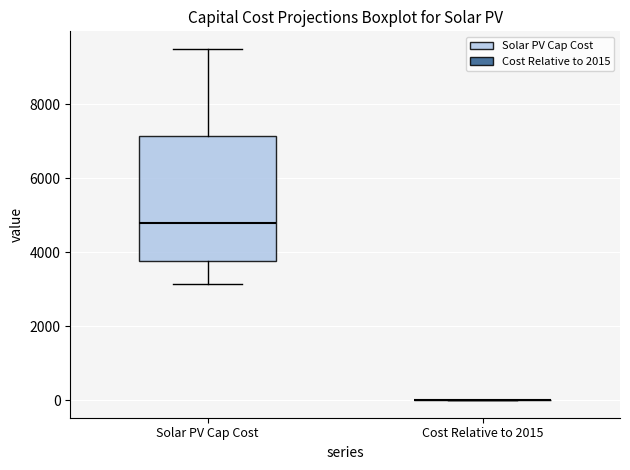

Which box is the tallest, from its lower edge to its upper edge?

Solar PV Cap Cost